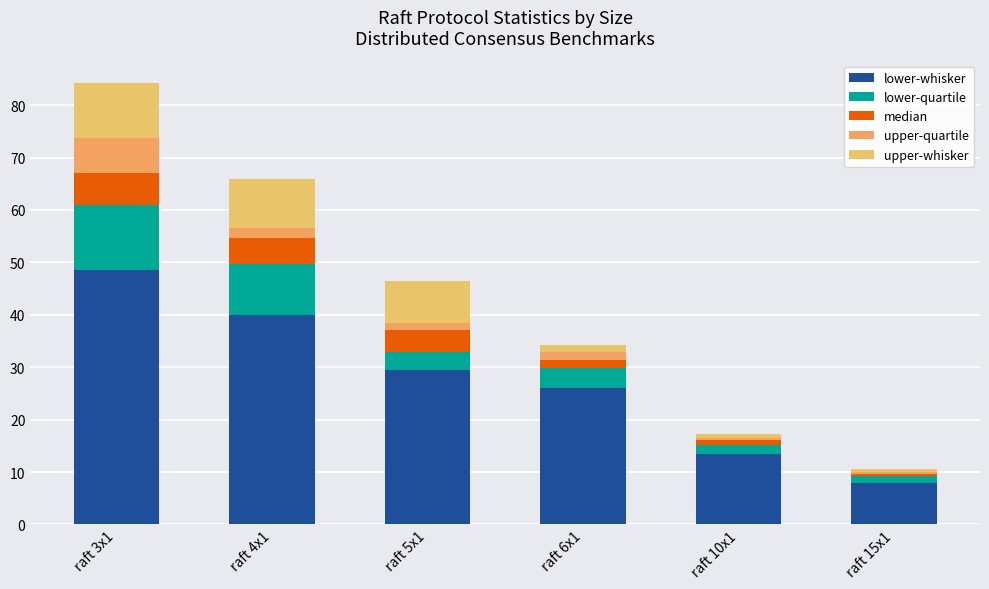

How many values in the lower-whisker series exceed 29?

3